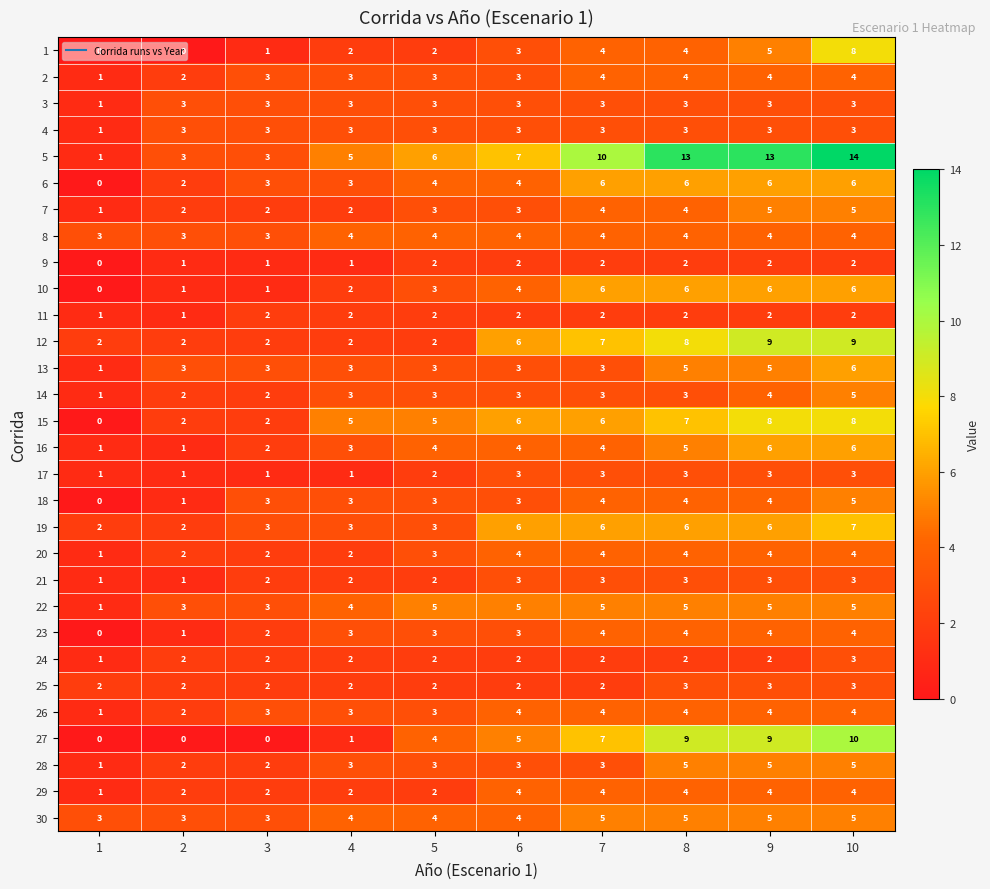

How many distinct data groups are displayed?

30